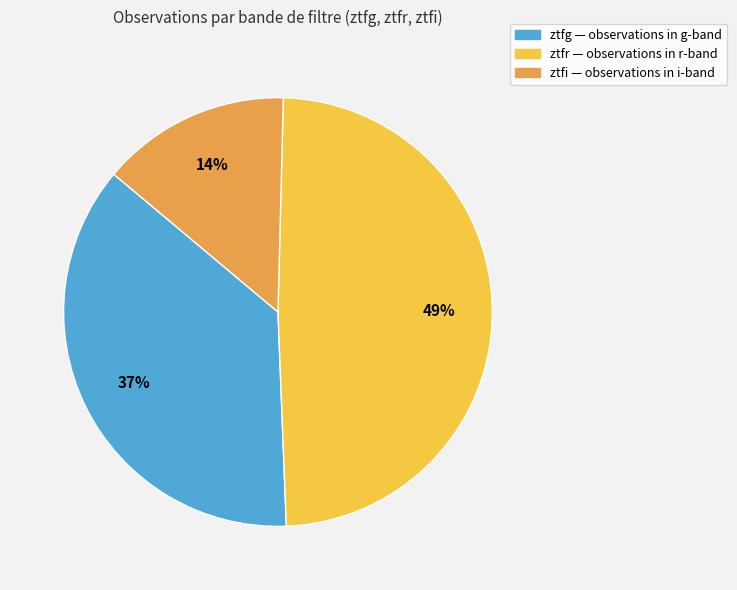

Is the sum of ztfr and ztfi greater than half?

Yes